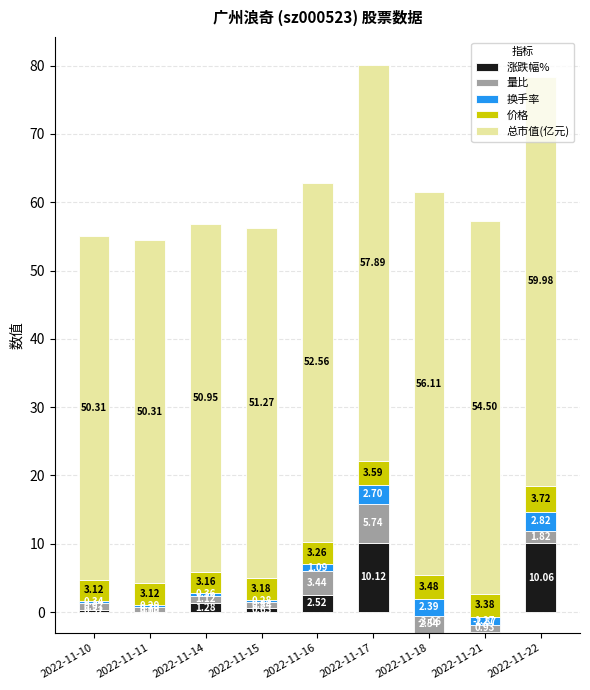

How many bars are there in total?

45